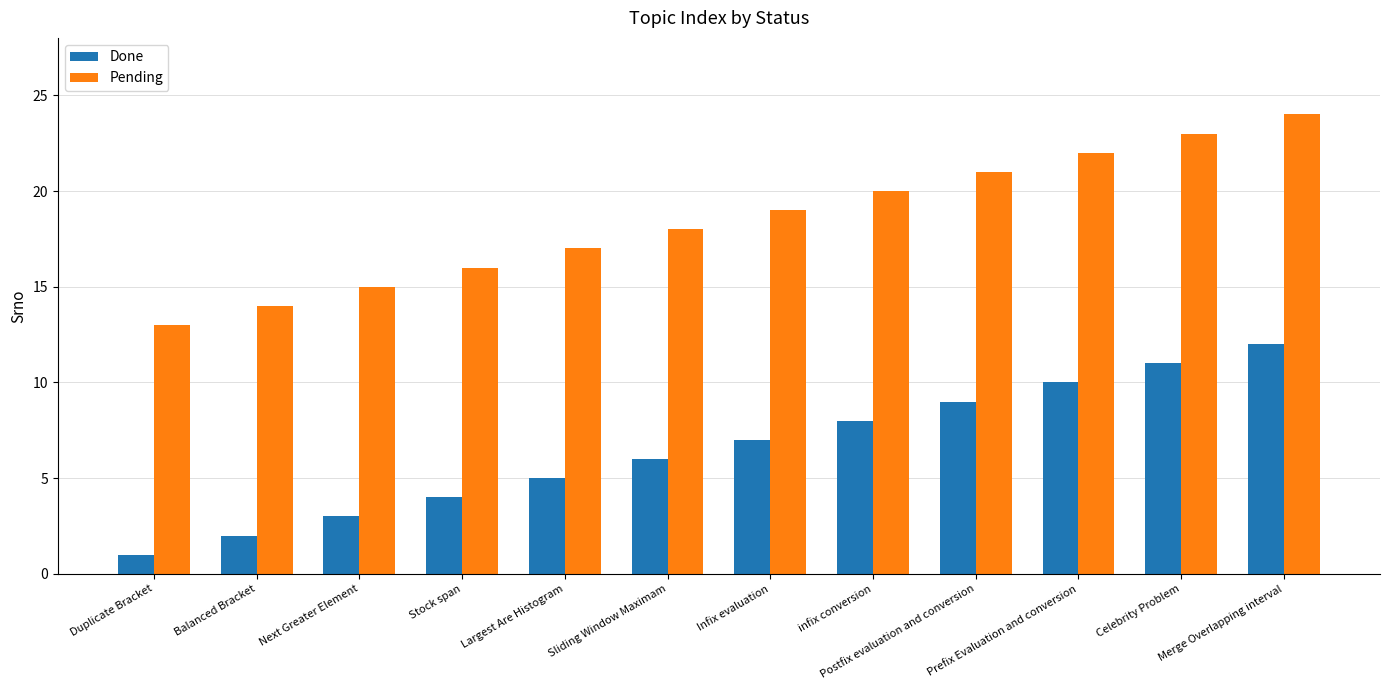

Which series has the largest total across all categories?

Pending